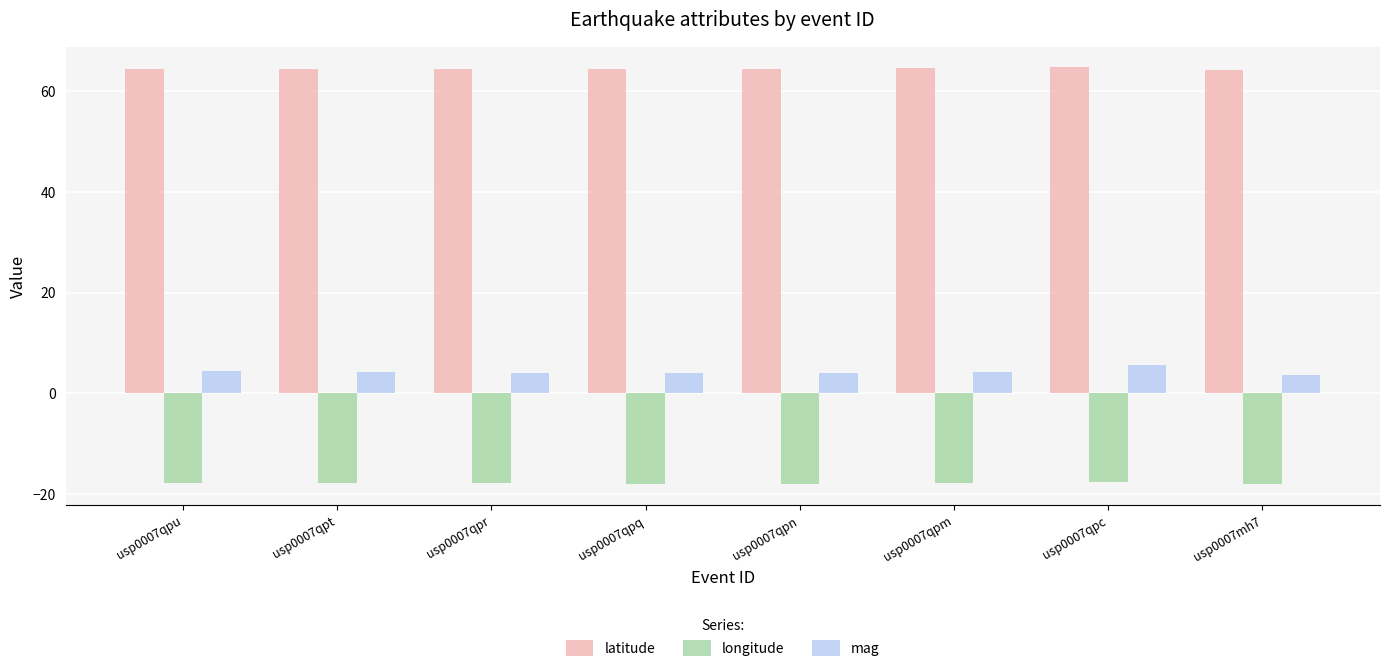

How many latitude values are between 64 and 65?

8